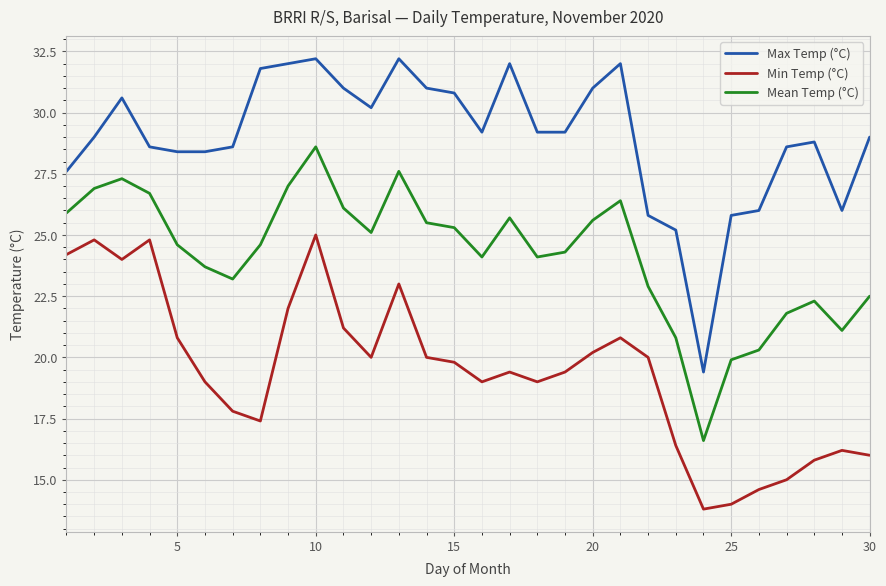

Which series has the largest range (max minus min)?

Max Temp (°C)